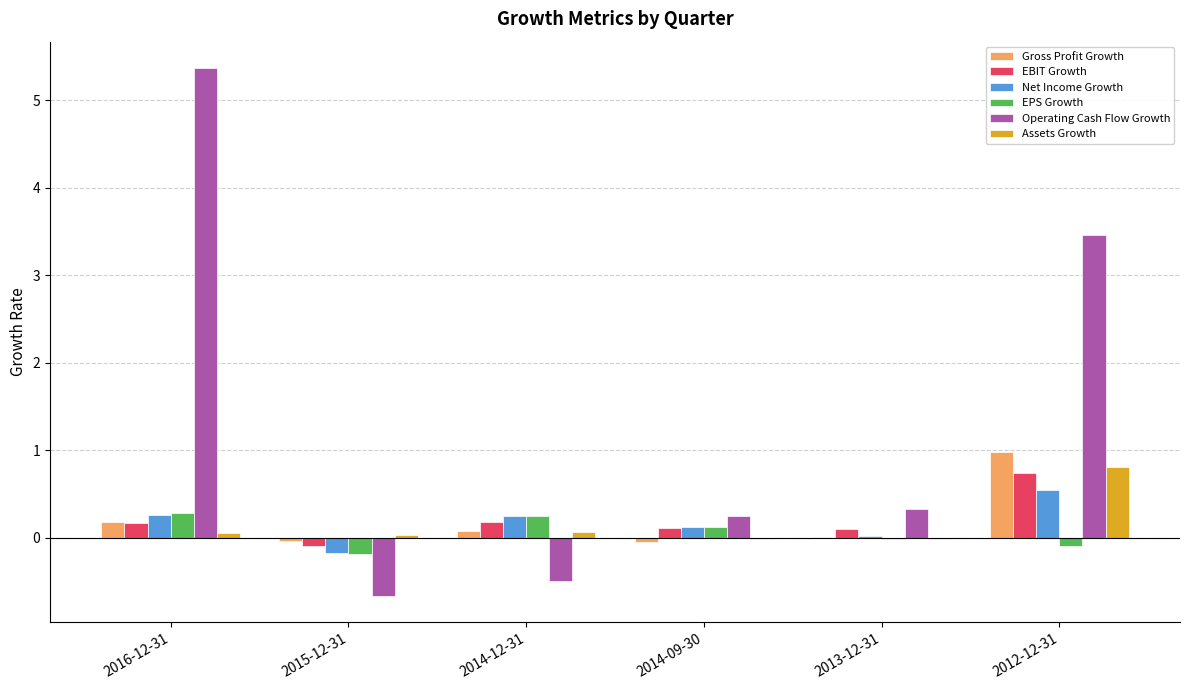

Where does the Assets Growth series first go above 0?

2016-12-31